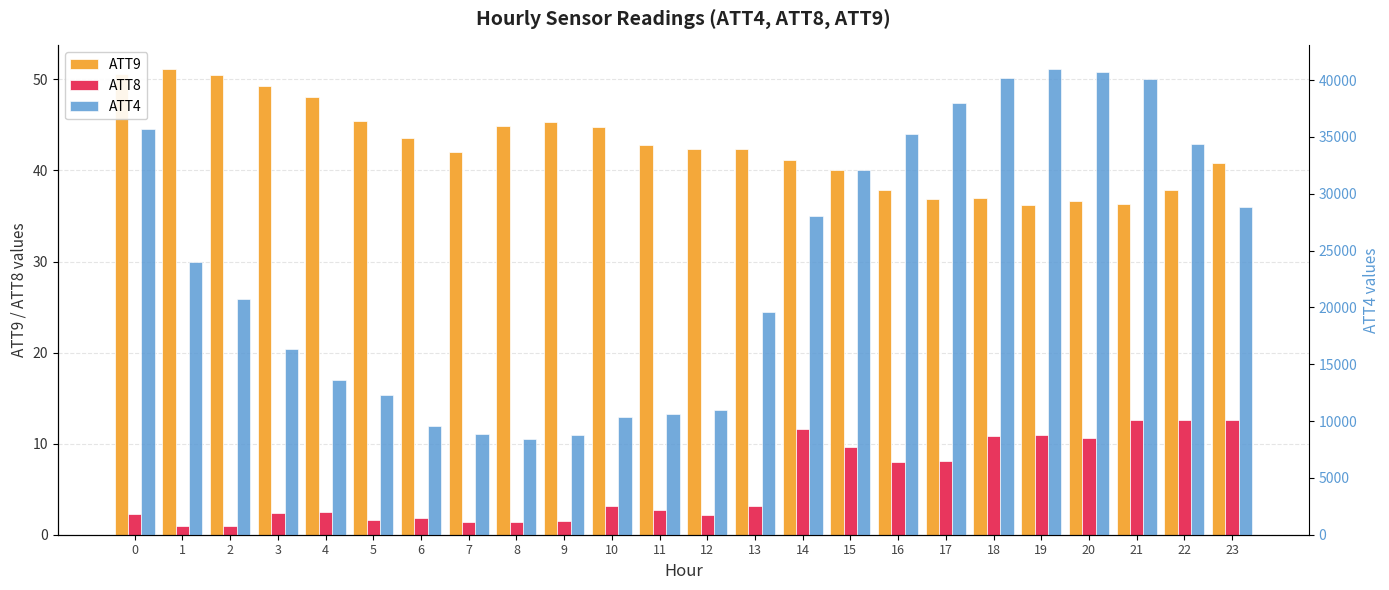

What is the value of the ATT4 bar at the 6th from the left?

12300.0